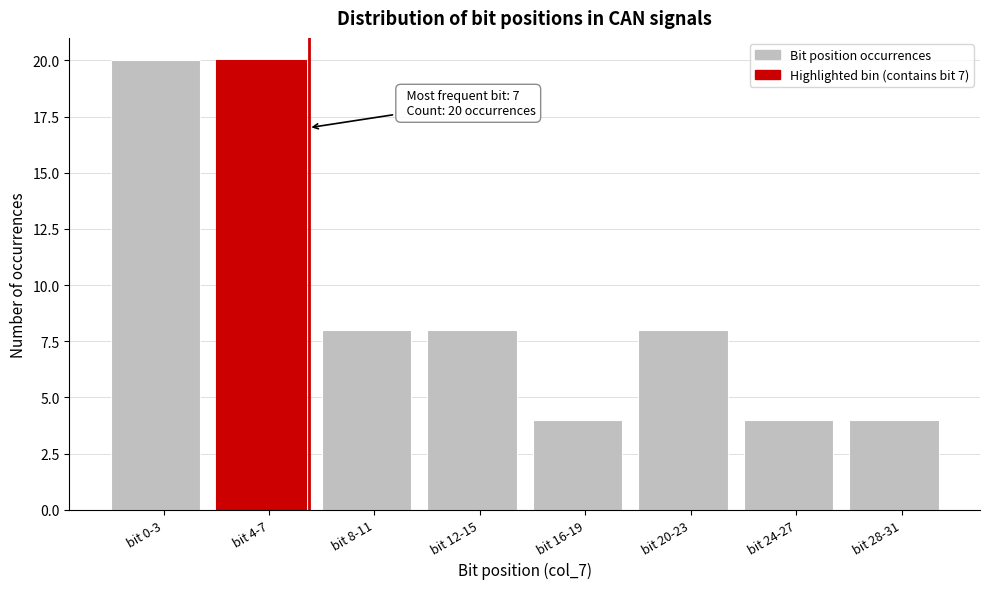

Reading left to right, list all the values displayed in this chart.

bit 0-3=20	bit 4-7=20	bit 8-11=8	bit 12-15=8	bit 16-19=4	bit 20-23=8	bit 24-27=4	bit 28-31=4